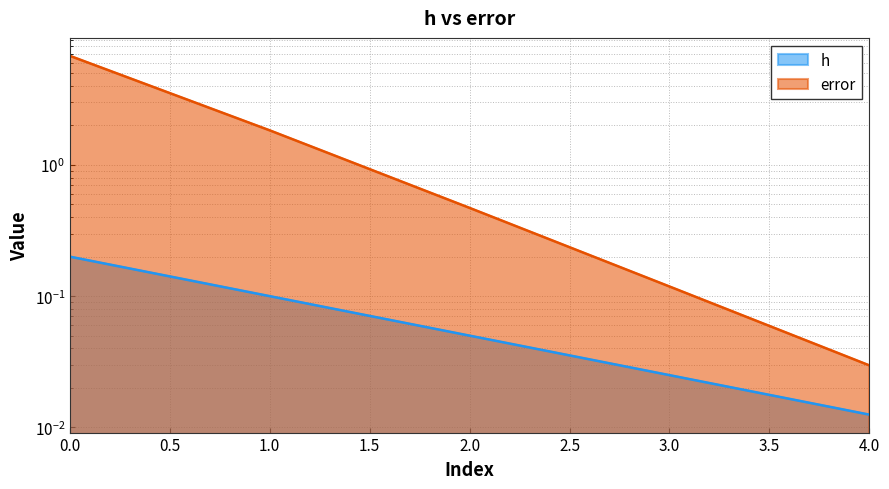

Which series has the largest total across all categories?

error